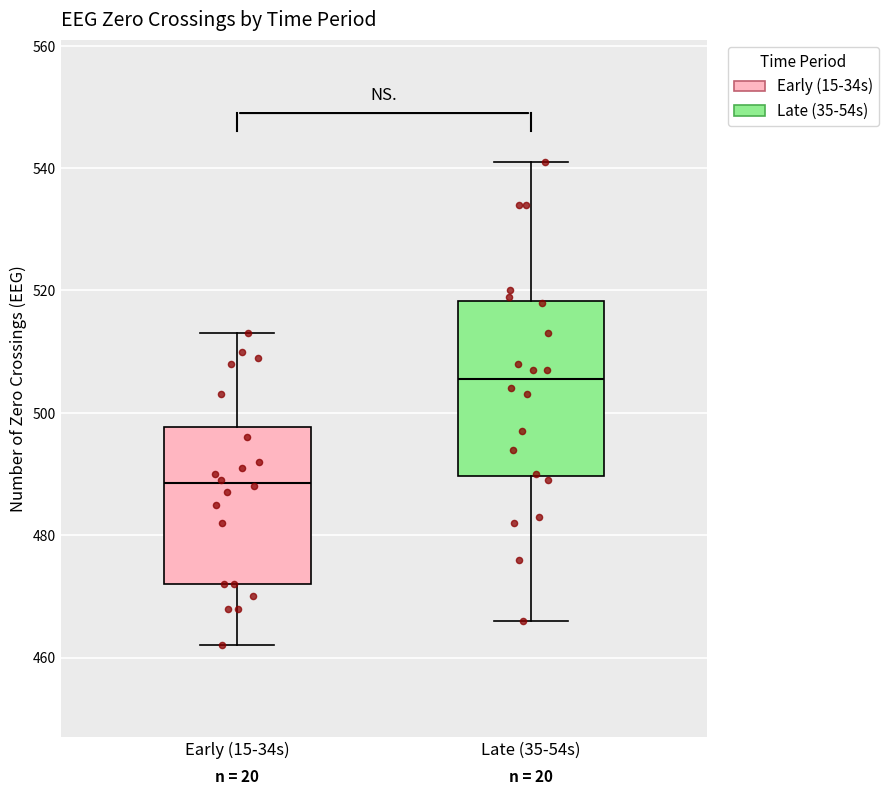

Which box's median line is the lowest?

Early (15-34s)